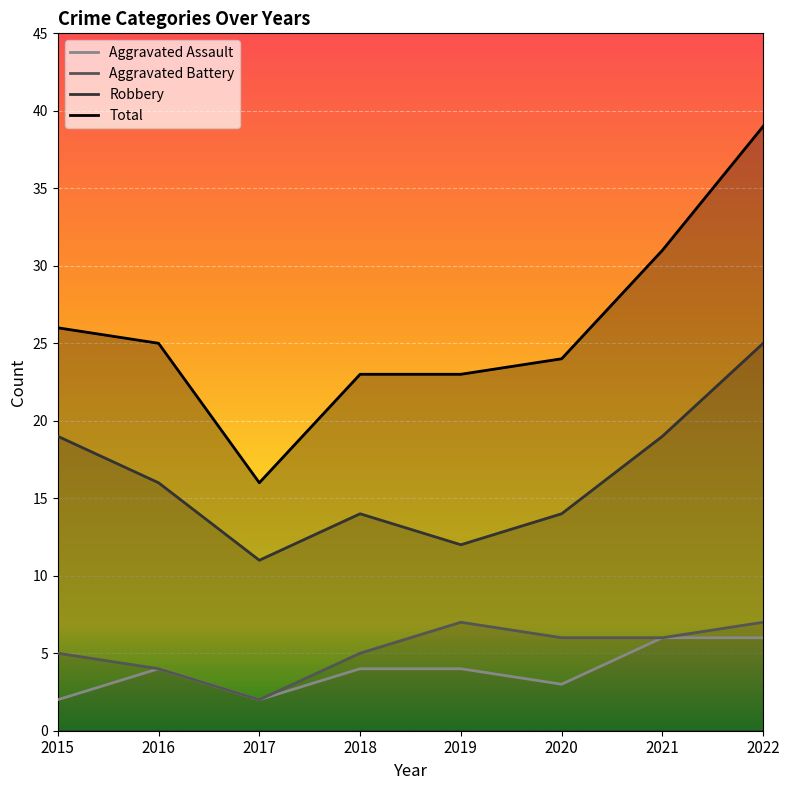

What is the difference between the Total values at 2017 and 2015?

10